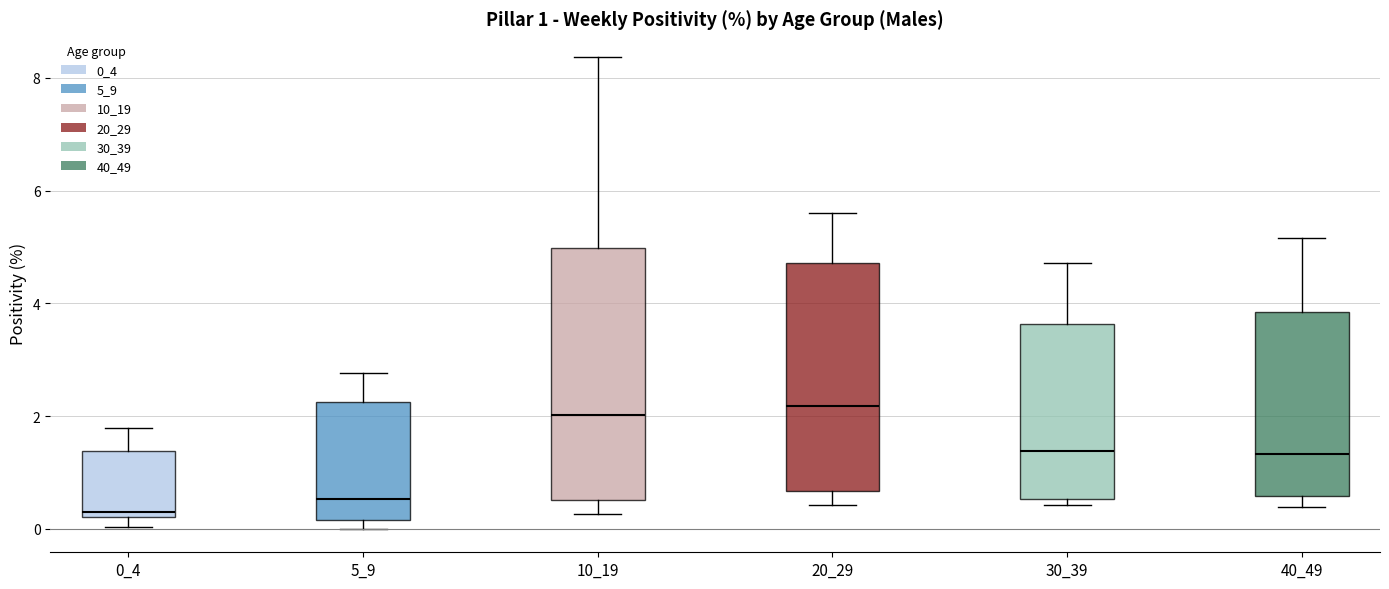

Which box is the tallest, from its lower edge to its upper edge?

10_19